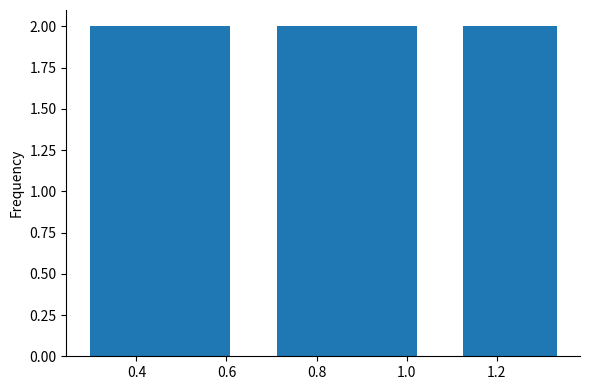

Reading left to right, list every bar in this chart as the range it spans on the x-axis followed by its height. Neither the bar edges nor the heights are printed on the chart, so give them approximately, as read against the axes.

0.30 to 0.40: 2
0.40 to 0.50: 2
0.50 to 0.60: 2
0.60 to 0.72: 0
0.72 to 0.82: 2
0.82 to 0.92: 2
0.92 to 1.02: 2
1.02 to 1.12: 0
1.12 to 1.22: 2
1.22 to 1.34: 2